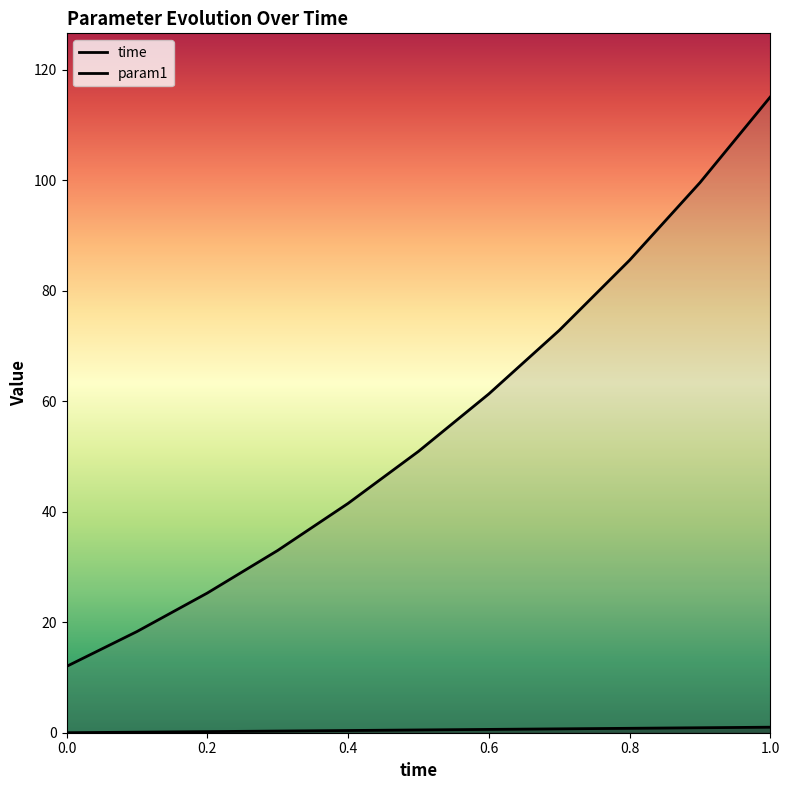

What value does the param1 series have at 0.9?

99.6